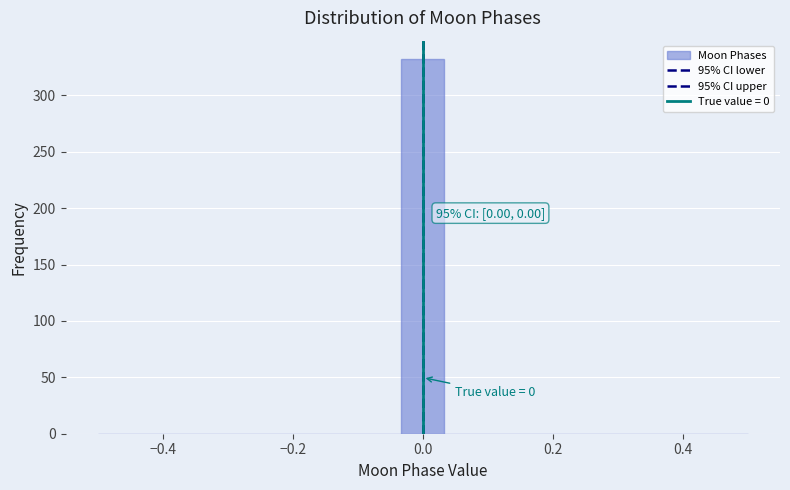

Around what value on the x-axis is the tallest bar? Give the approximate position of its centre, as read against the axis.

0.00